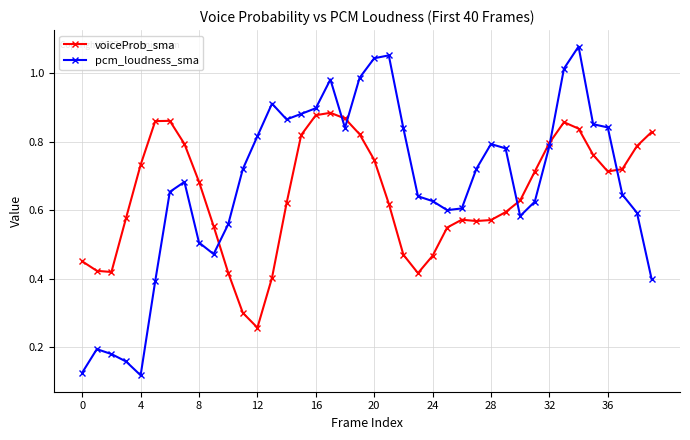

True or false: pcm_loudness_sma and voiceProb_sma intersect in this chart.

True